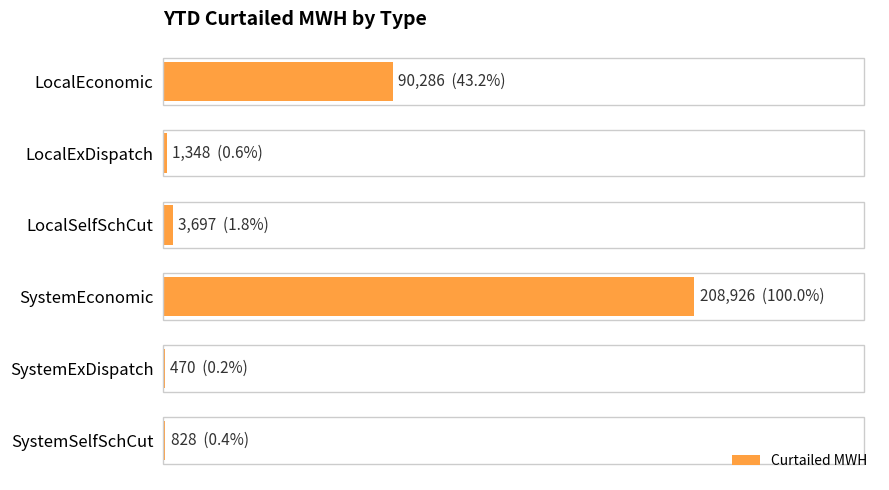

What is the sum of all values?

305555